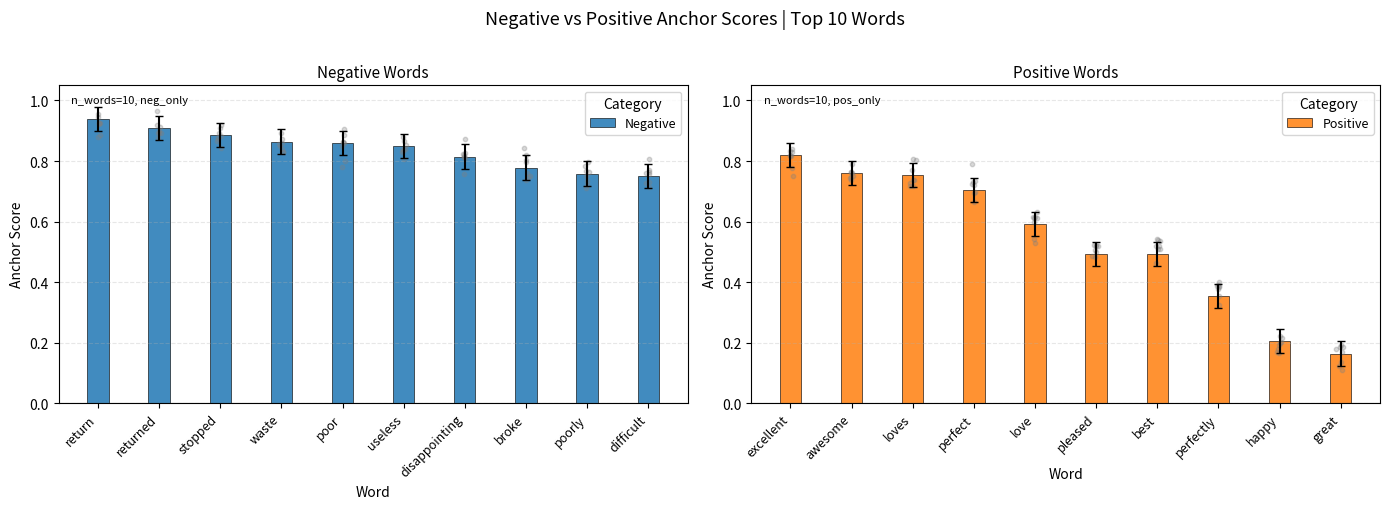

Which series has the largest total across all categories?

Negative